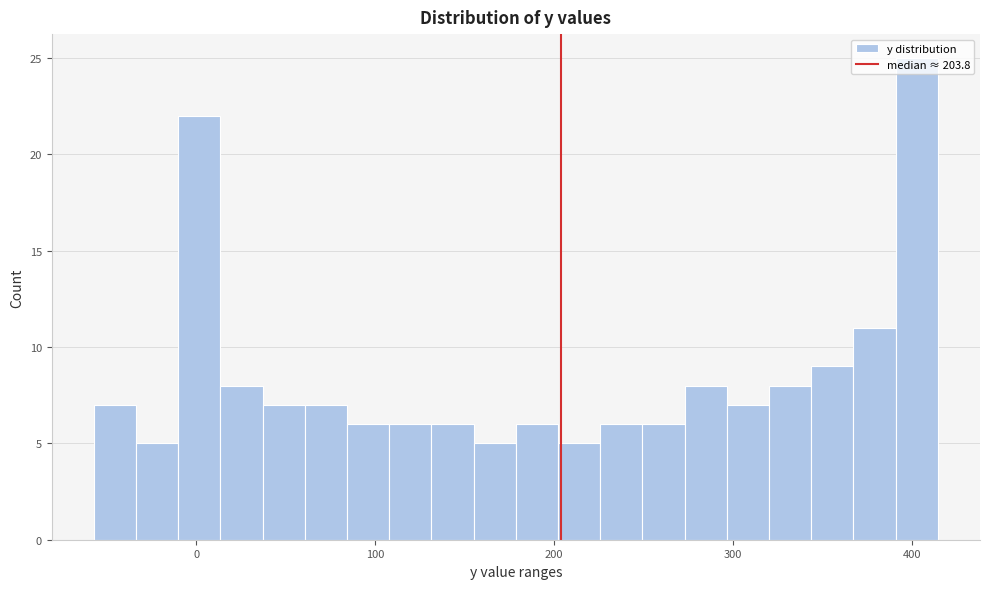

Read against the x-axis, roughly where is the centre of the tallest bar?

400